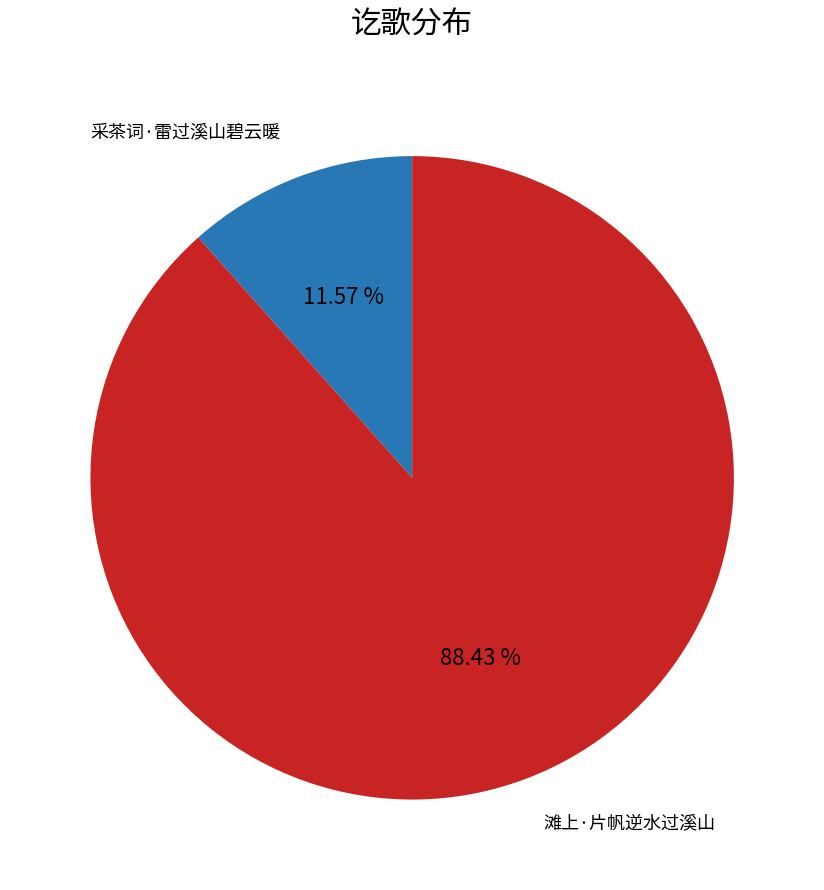

To the nearest percent, what is the average slice percentage?

50%